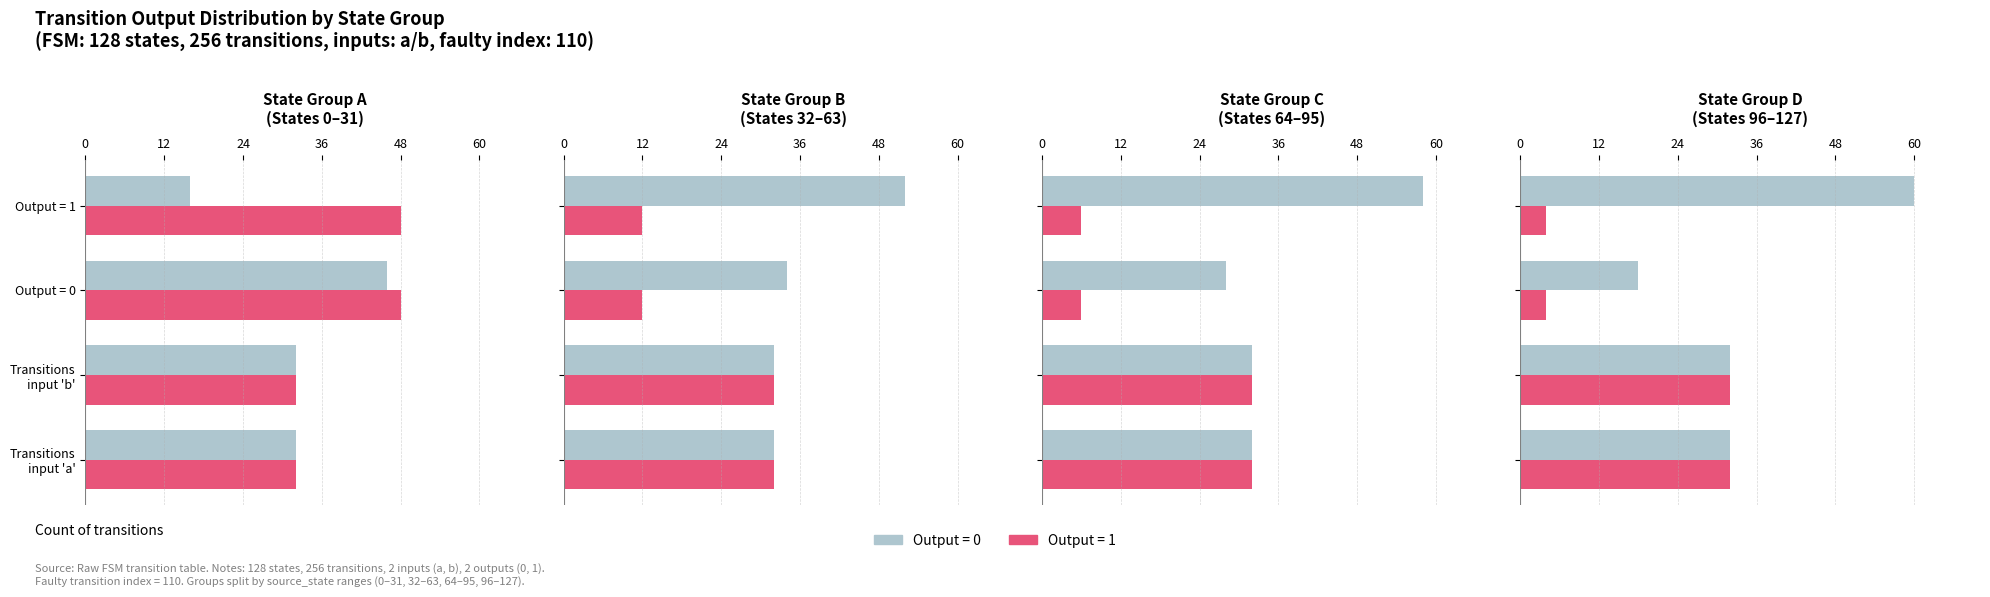

Reading right to left, transcribe all the data shown in this chart.

output_symbol=0: 3=18	2=28	1=34	0=46
output_symbol=1: 3=4	2=6	1=12	0=48